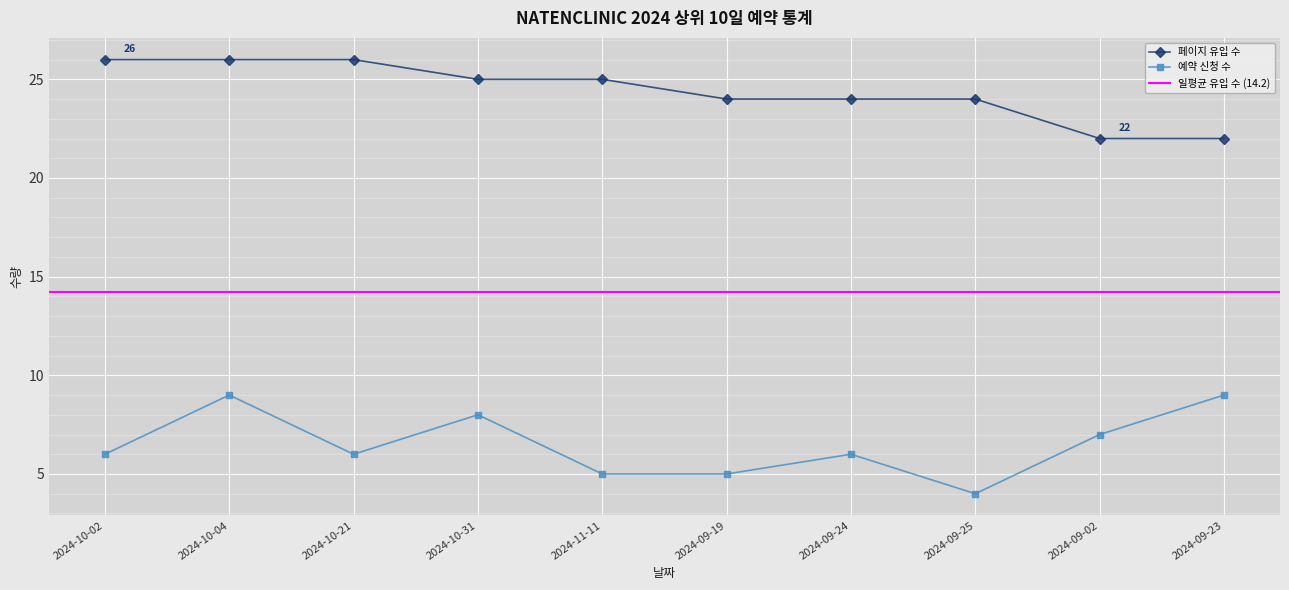

True or false: 예약 신청 수 has a value of 8 at 2024-10-31.

True